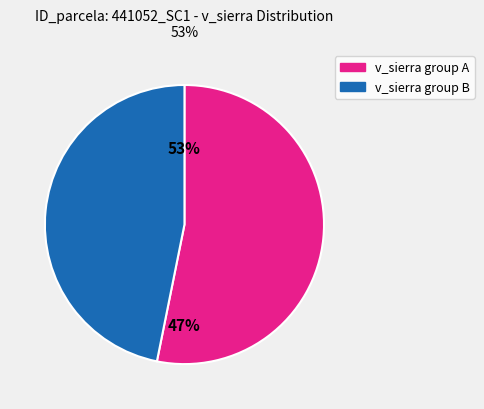

Is 441052005 the majority of the pie?

No